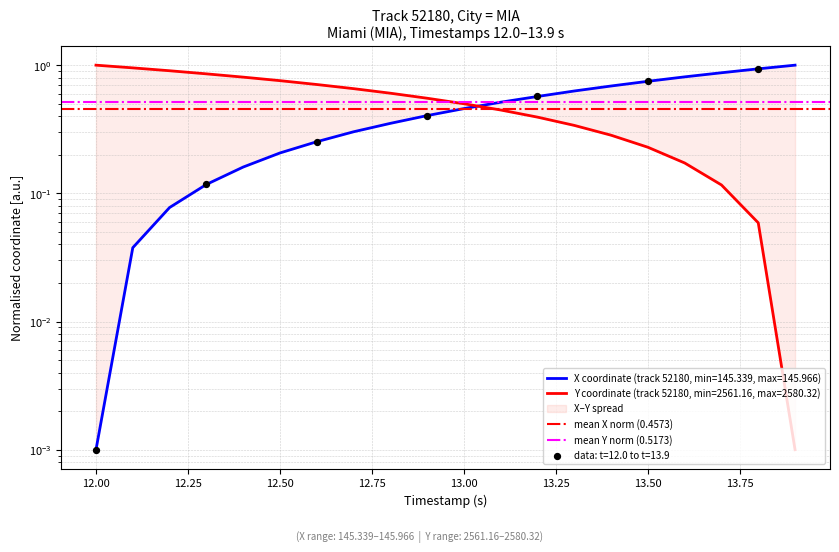

What is the total value across all series at 12.00?

1.0